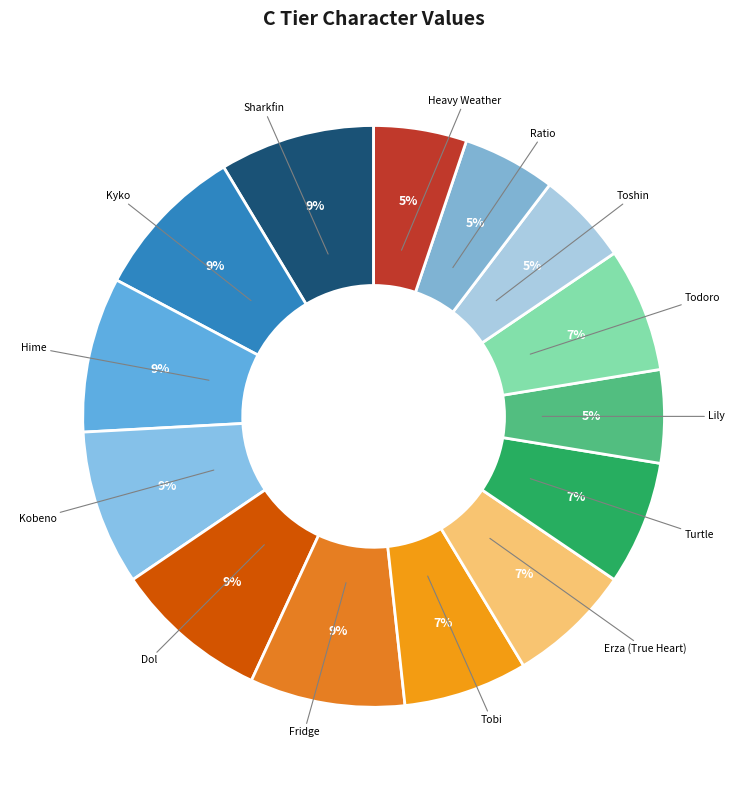

Which has a higher value, Toshin or Hime?

Hime